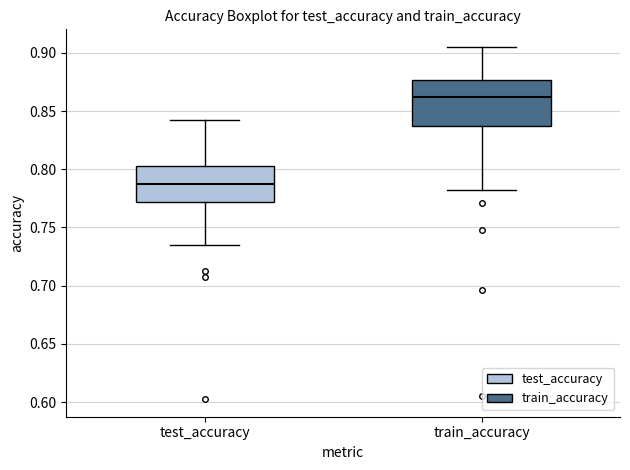

Reading left to right, transcribe this box plot: for each box, give where its median line is, the range the box spans, and where its two whiskers end, as read against the y-axis. The values are not printed on the chart, so give them approximately, as read against the axis.

test_accuracy: median 0.785, box 0.770 to 0.805, whiskers 0.735 to 0.845
train_accuracy: median 0.860, box 0.835 to 0.875, whiskers 0.780 to 0.905